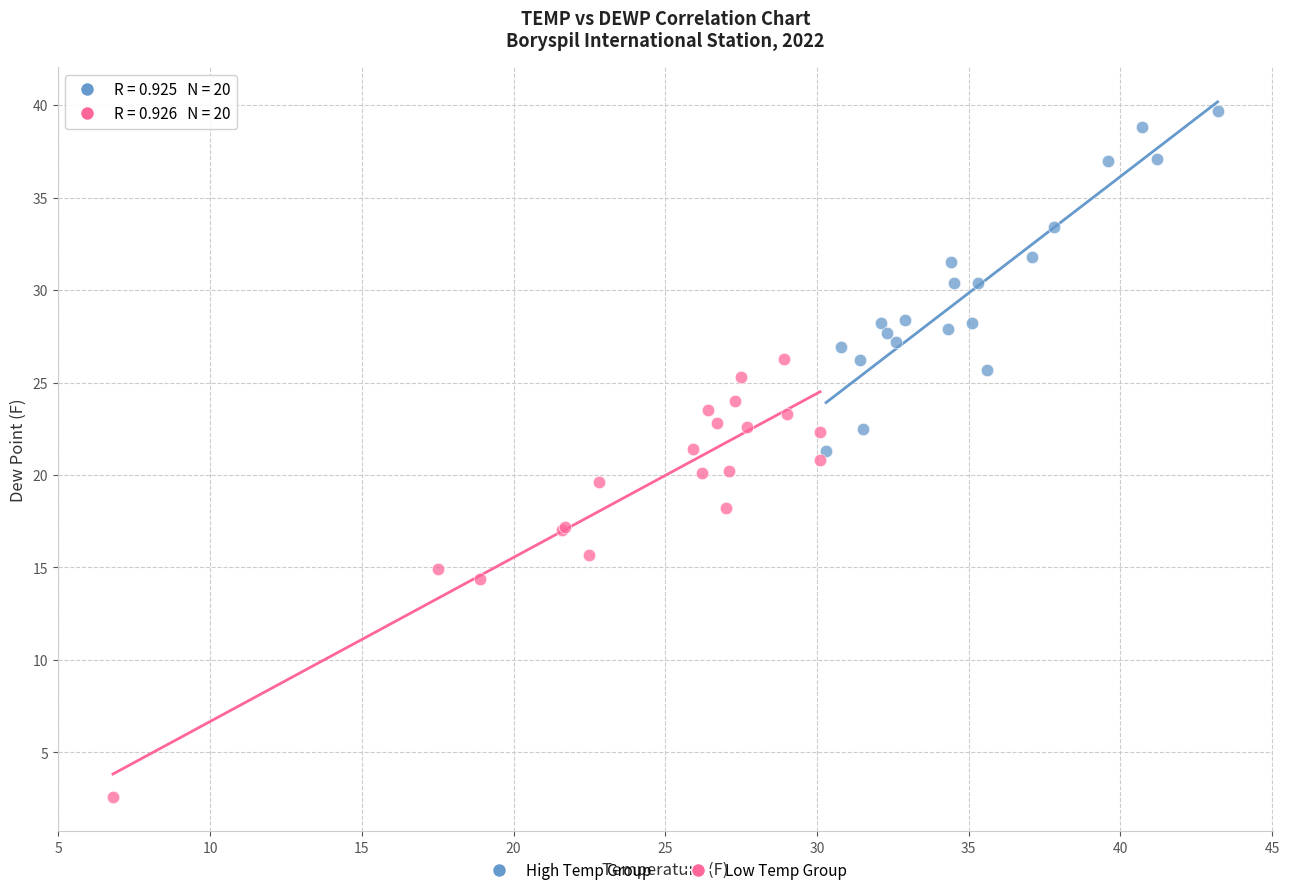

Which series has the widest spread of Y values?

Low Temp Group